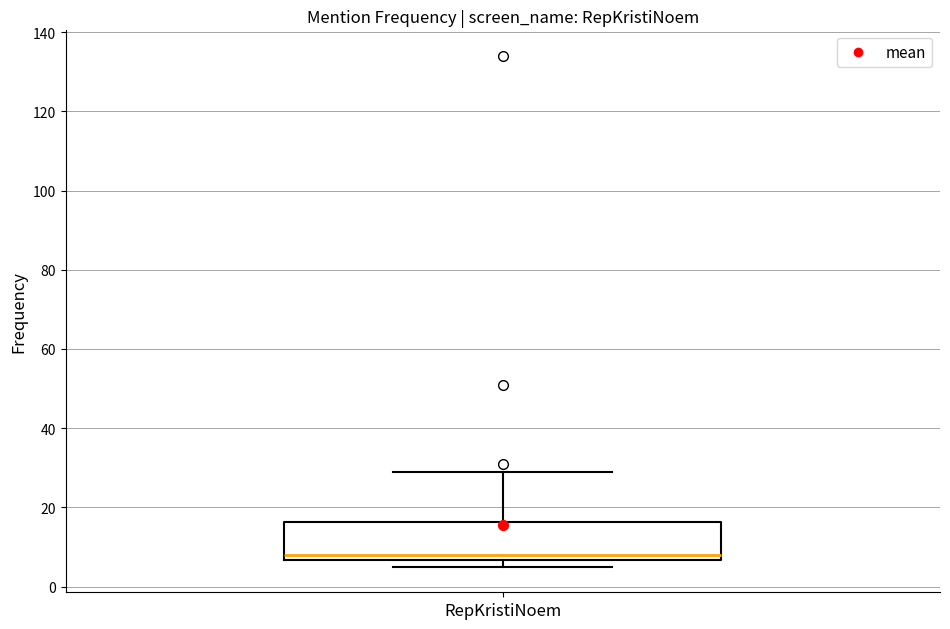

Transcribe this box plot: give where the median line is, the range the box spans, and where the two whiskers end, as read against the y-axis. The values are not printed on the chart, so give them approximately, as read against the axis.

median 8, box 6 to 16, whiskers 6 (just below the box's lower edge) to 30